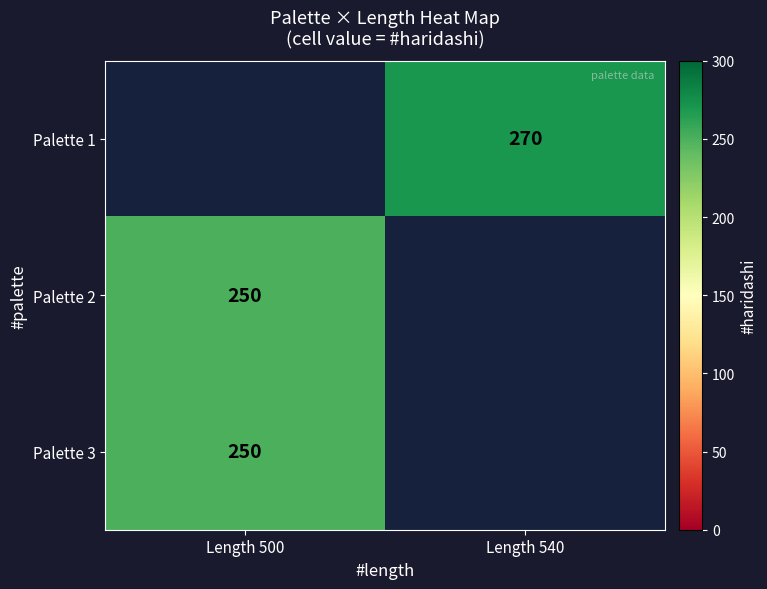

The value of Palette 2 at Length 500 is 353. True or false?

False